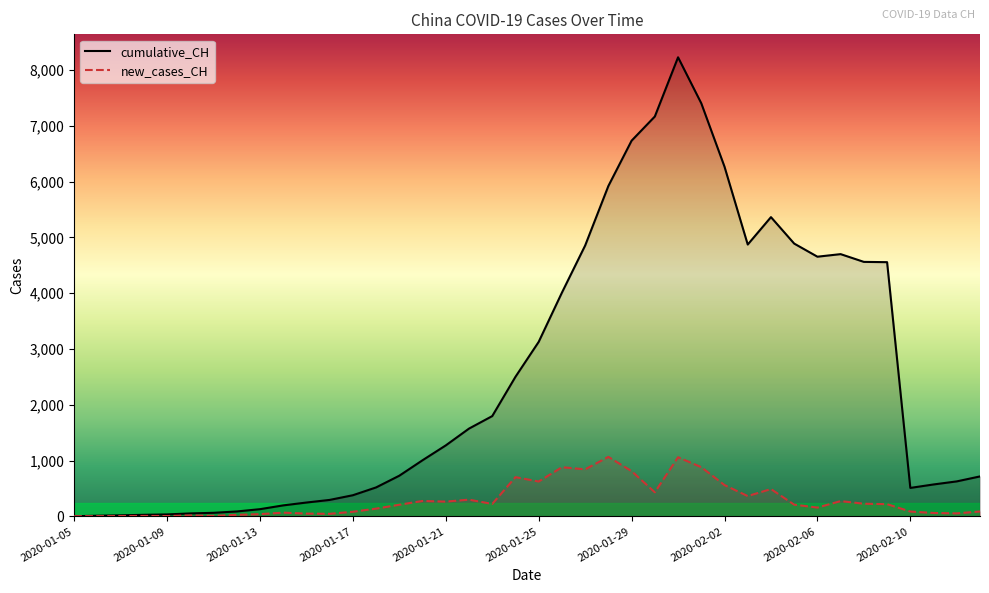

What is the maximum value shown in the chart?

8227